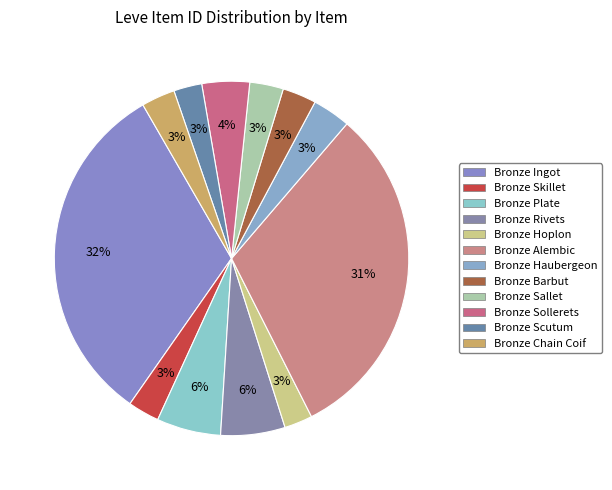

To the nearest percent, what is the average slice percentage?

8%